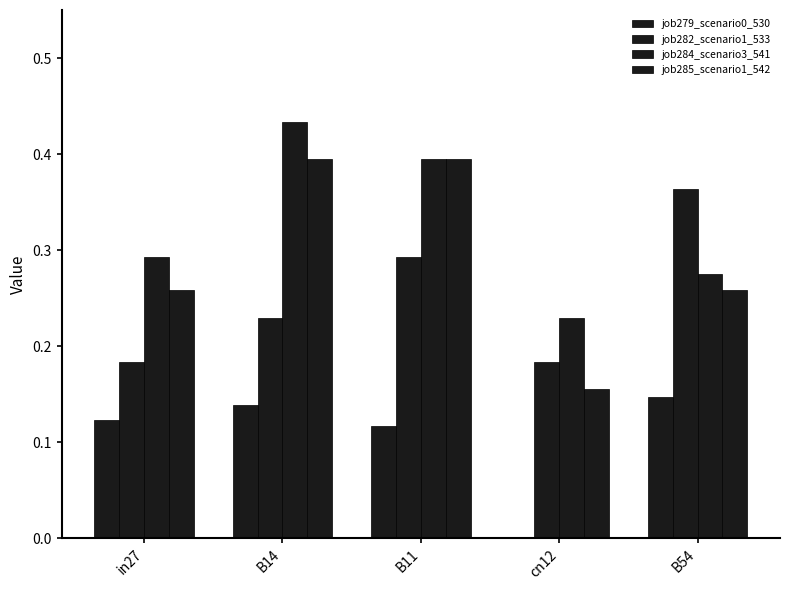

Are the bars horizontal?

No